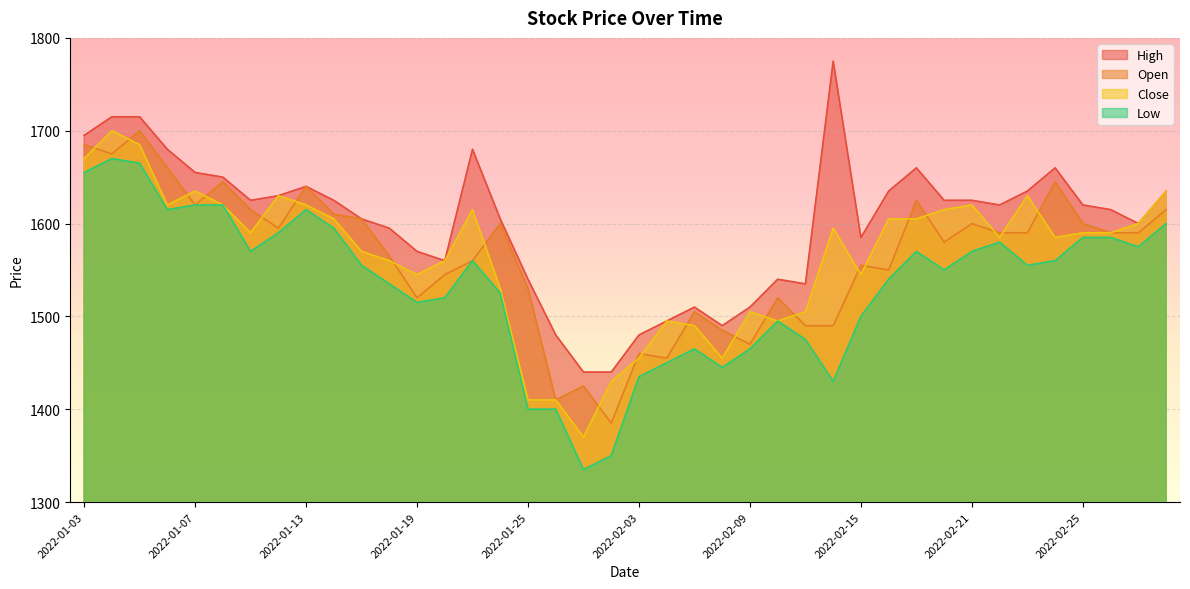

What is the value of the Close point at the 18th from the left?

1410